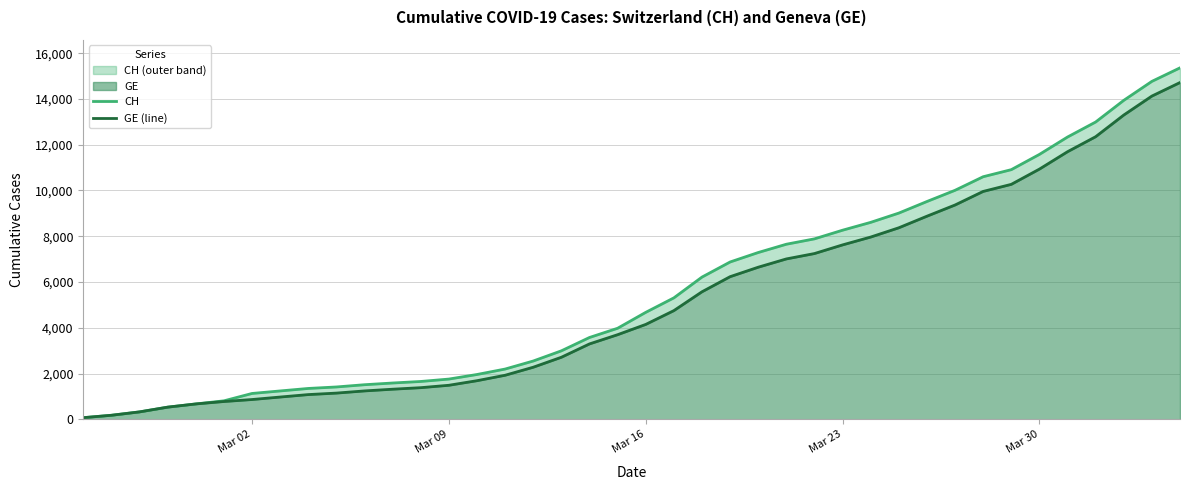

What position from the right is Mar 16?

20